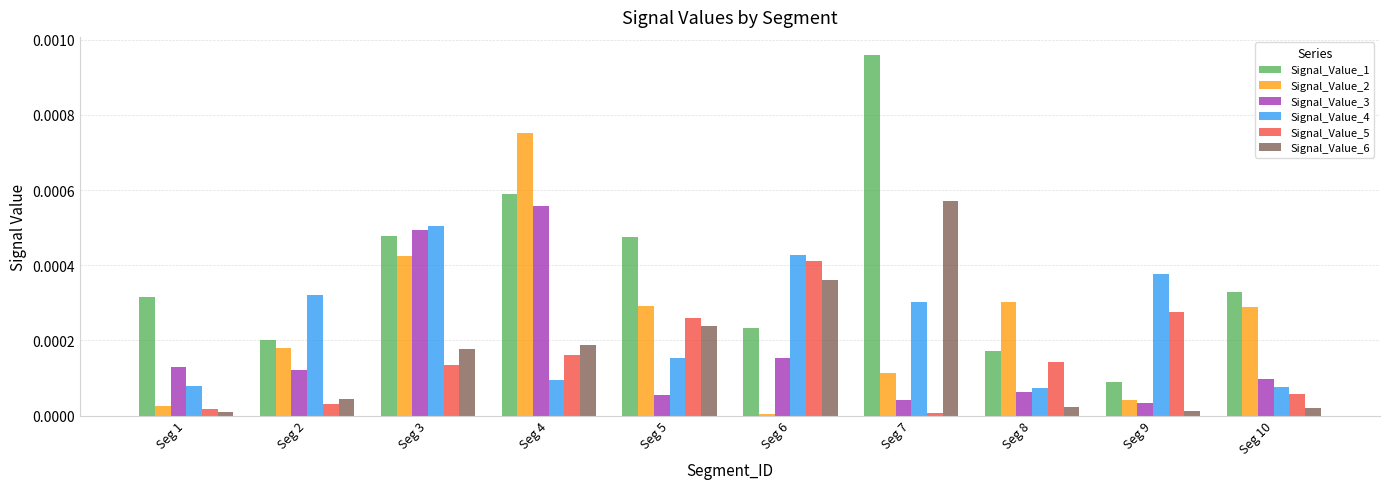

How many distinct data groups are displayed?

6